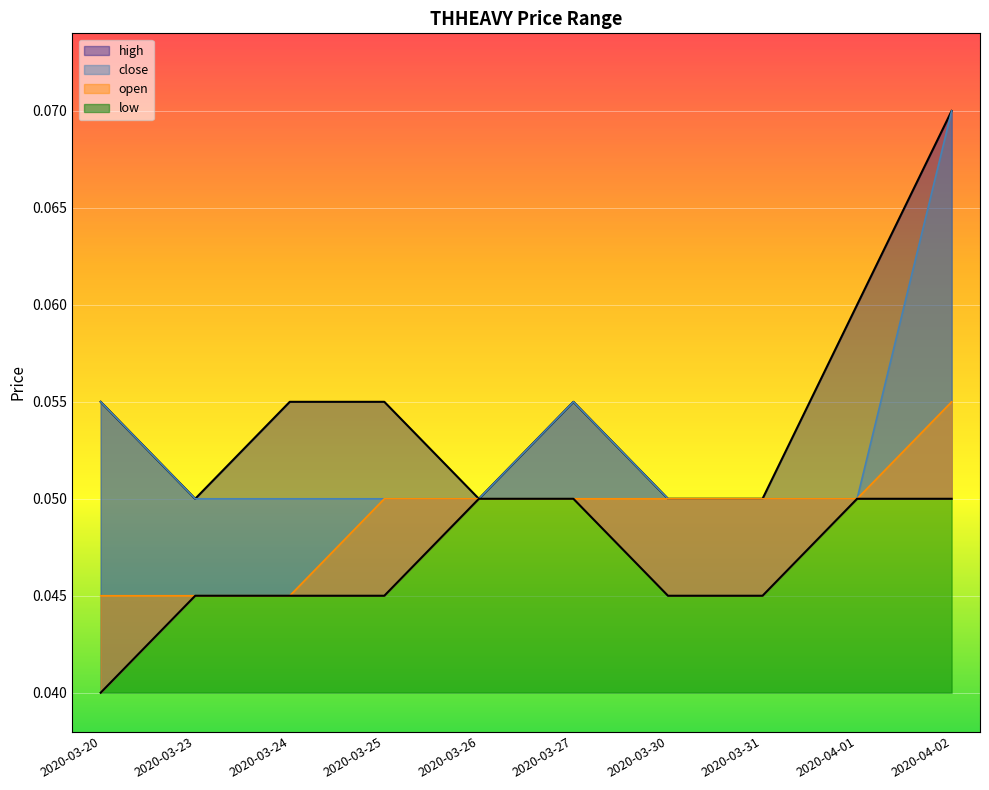

Is the value of open at 2020-03-23 greater than the value of high at 2020-03-23?

No